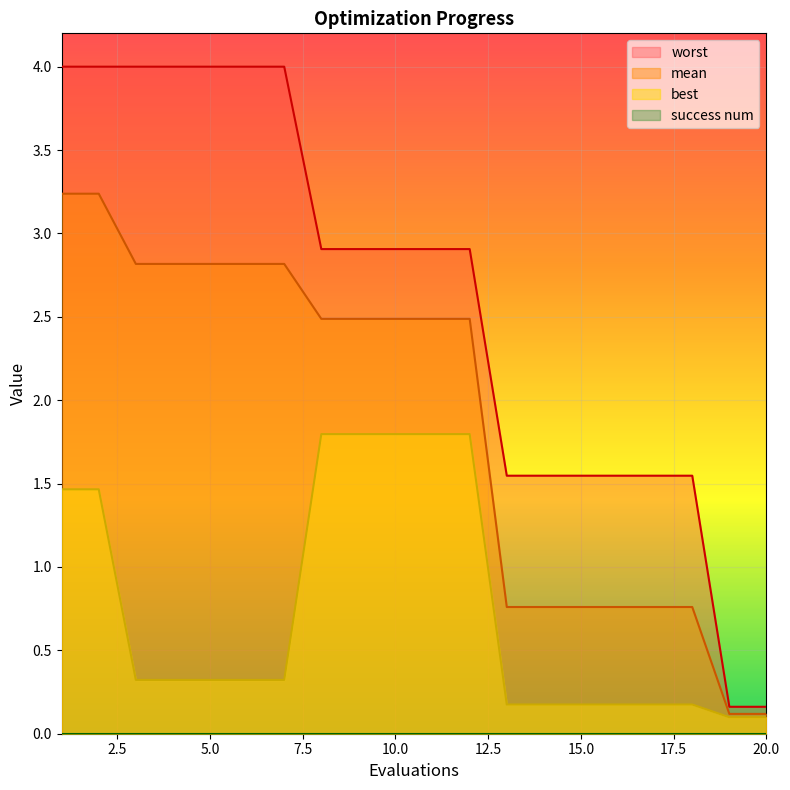

Is it true that best equals 0.3 at 4?

True